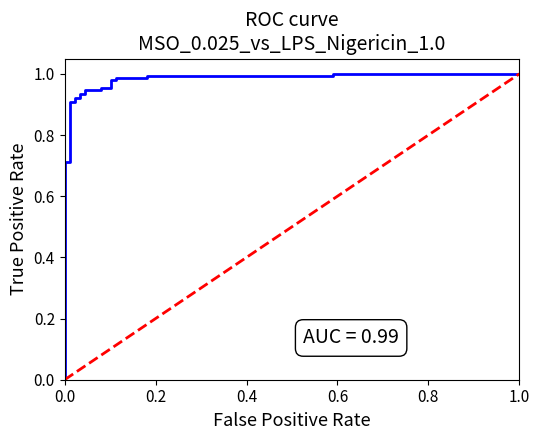

What is the greatest value displayed?

1.0